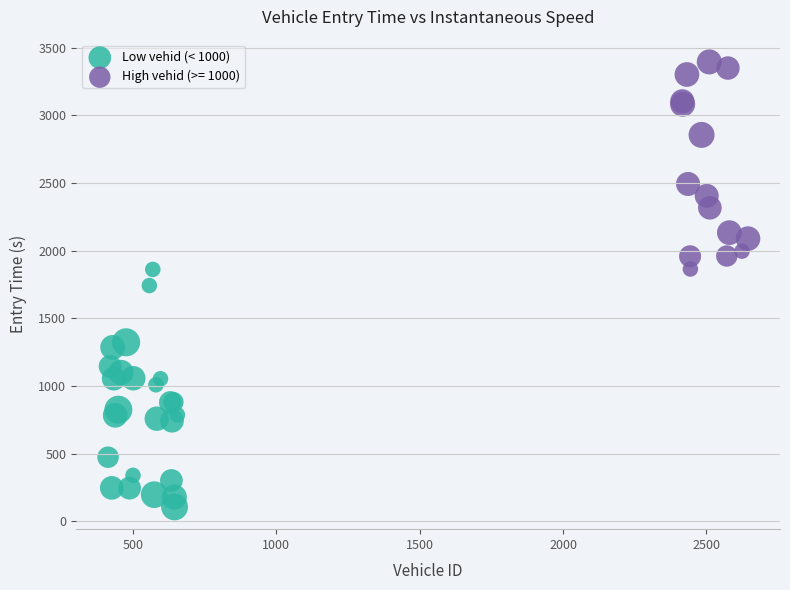

Which series reaches the maximum Y coordinate?

High vehid (>= 1000)